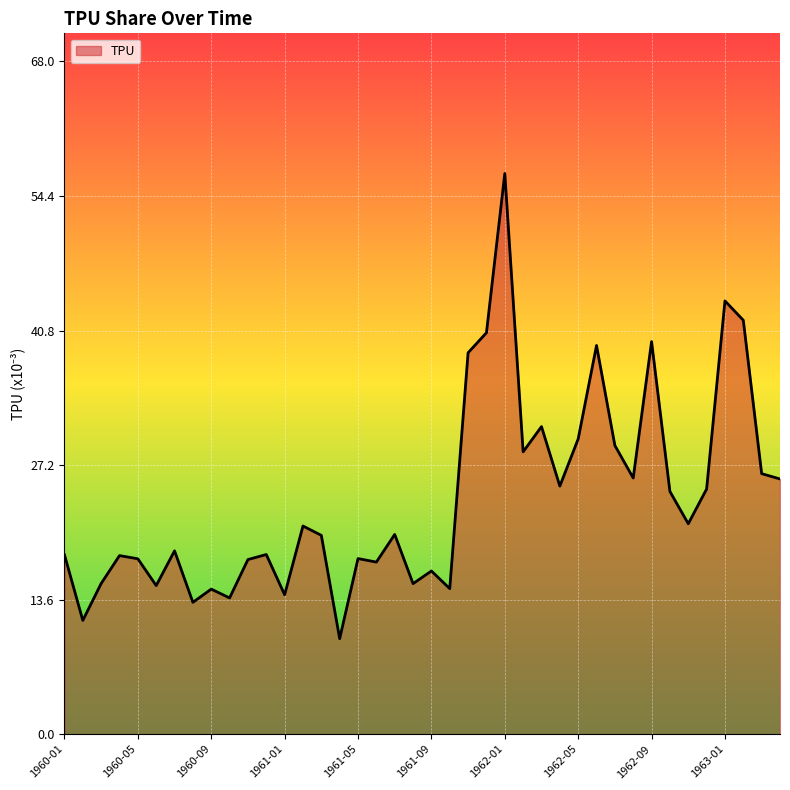

What is the maximum value shown in the chart?

56.7